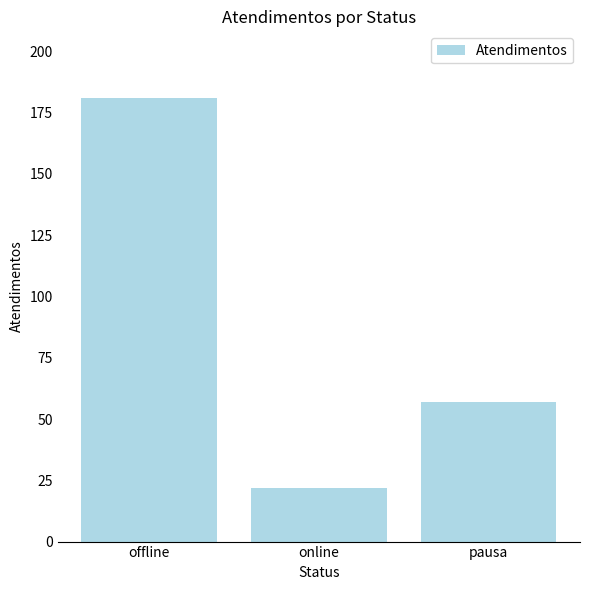

Reading left to right, what are all the values shown in this chart?

181	22	57